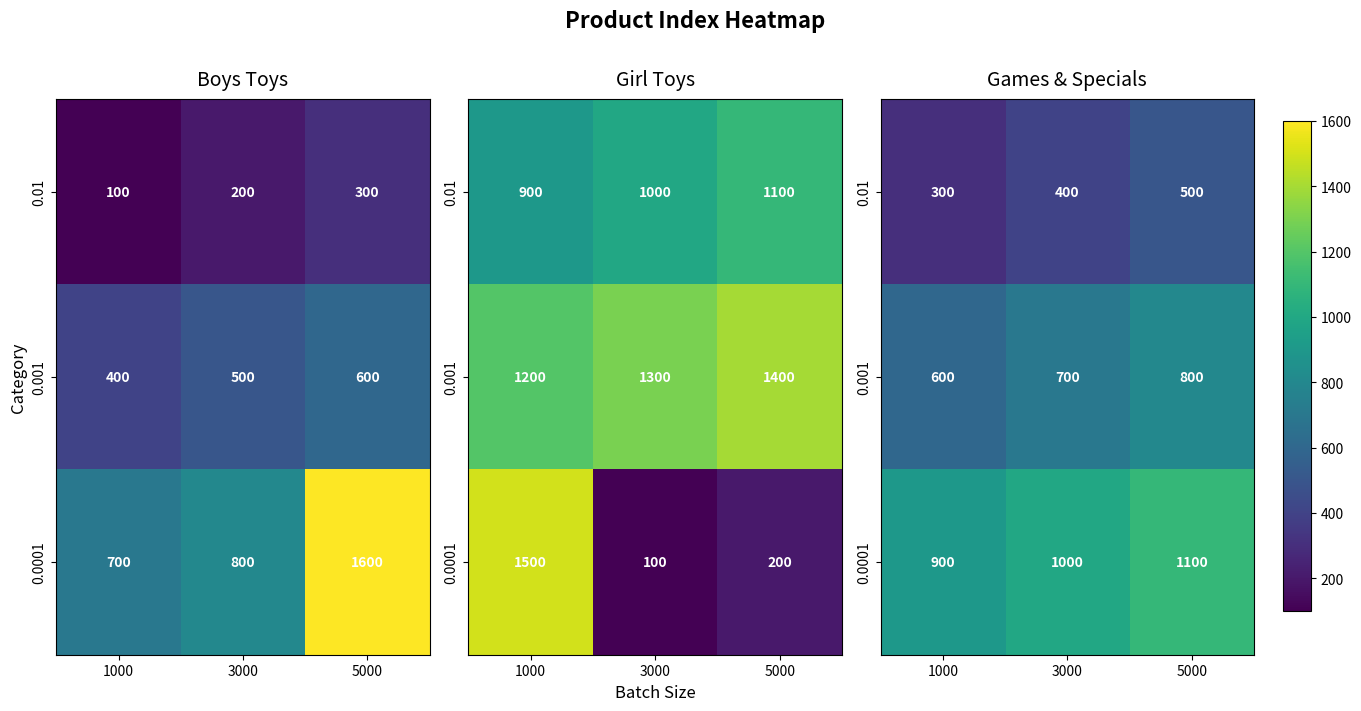

Is it true that 0.001 equals 812 at 1000?

False